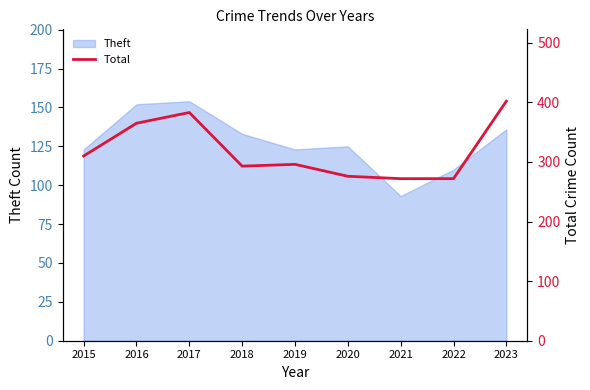

How many lines are shown in the chart?

1